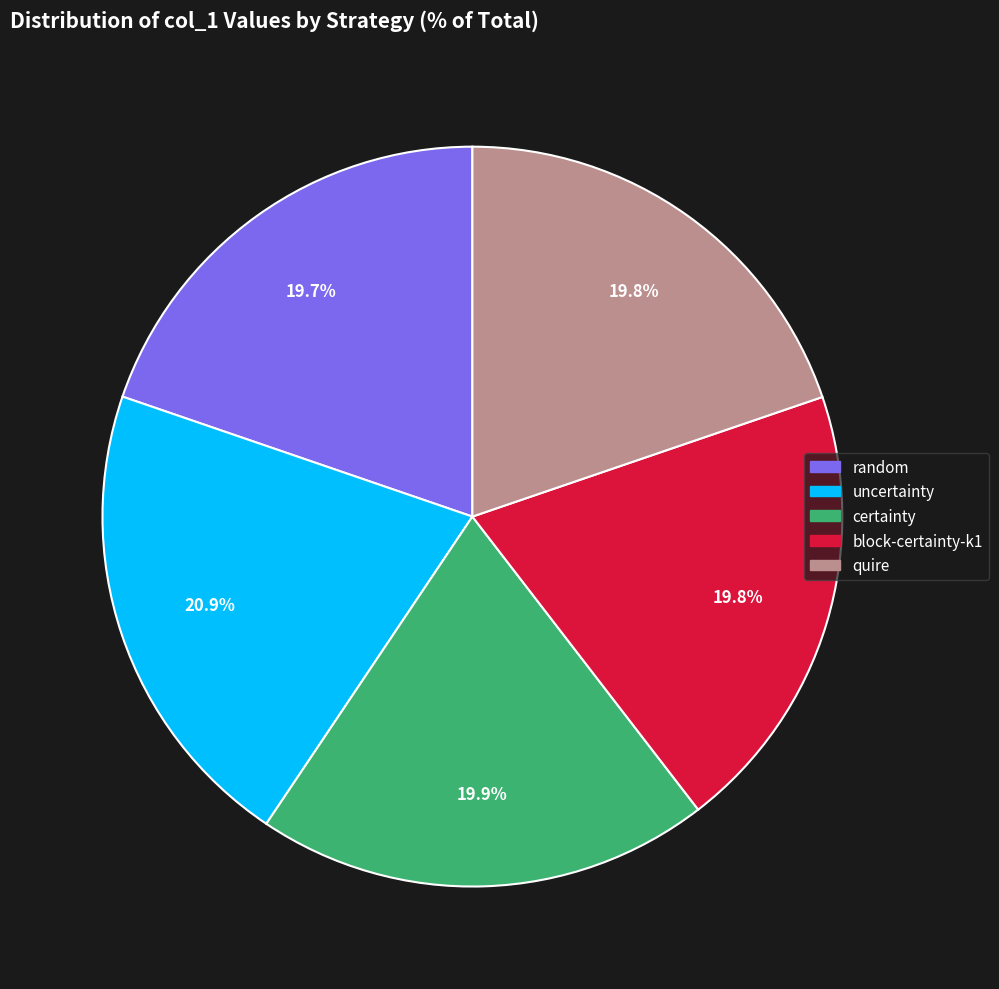

Is there any slice that represents more than half of the pie?

No